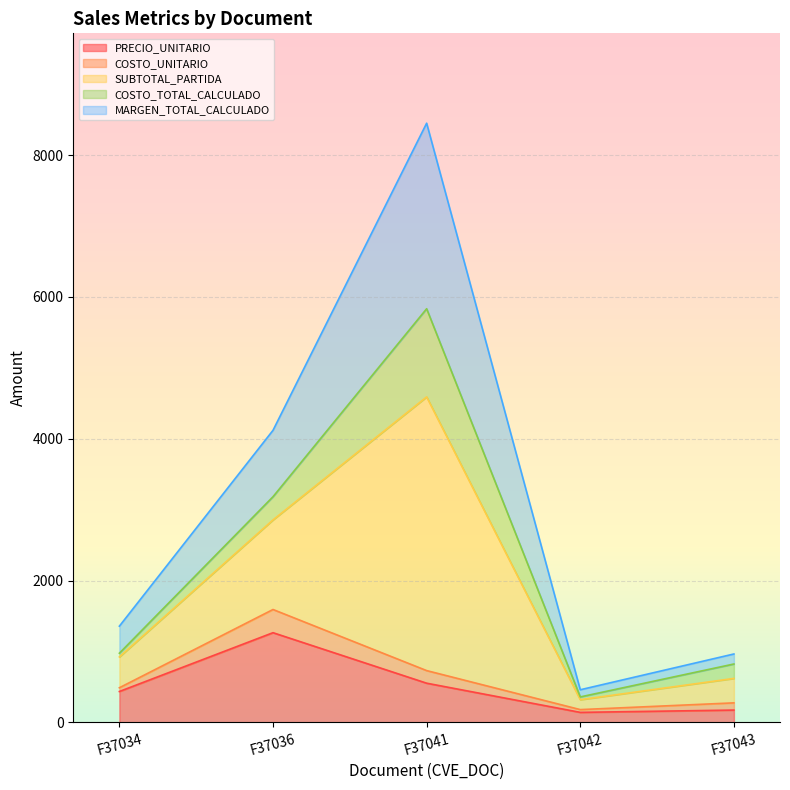

The MARGEN_TOTAL_CALCULADO series shows 250.4 at F37042. True or false?

False